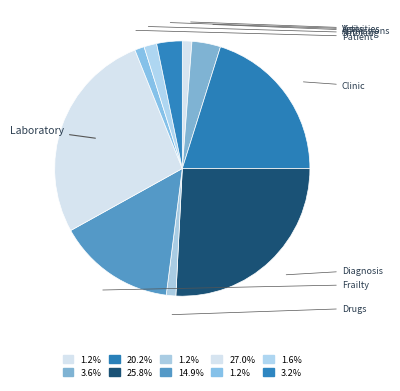

What portion of the pie excludes Patient?

98.8%